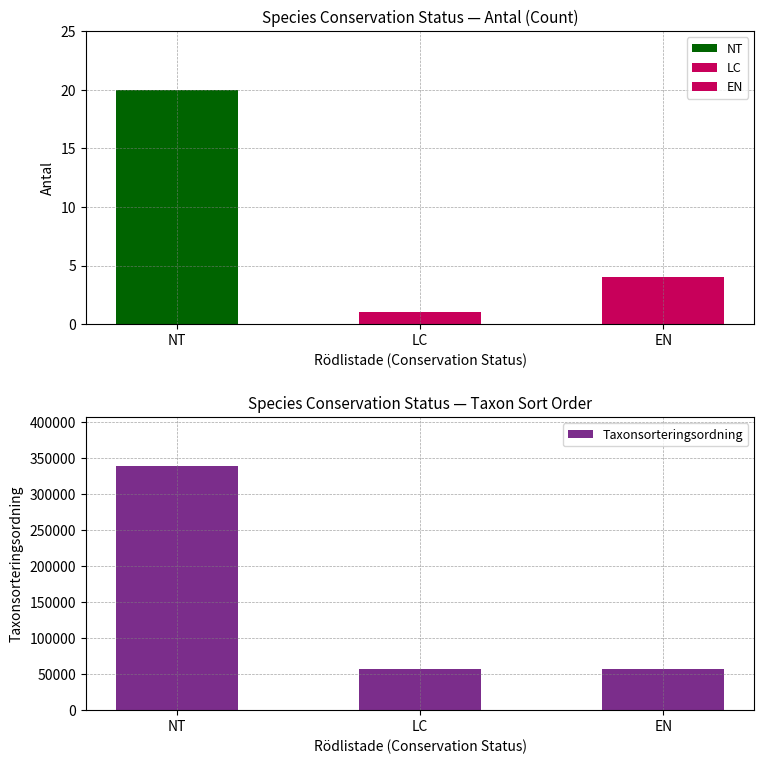

Between EN and LC, which is larger?

LC